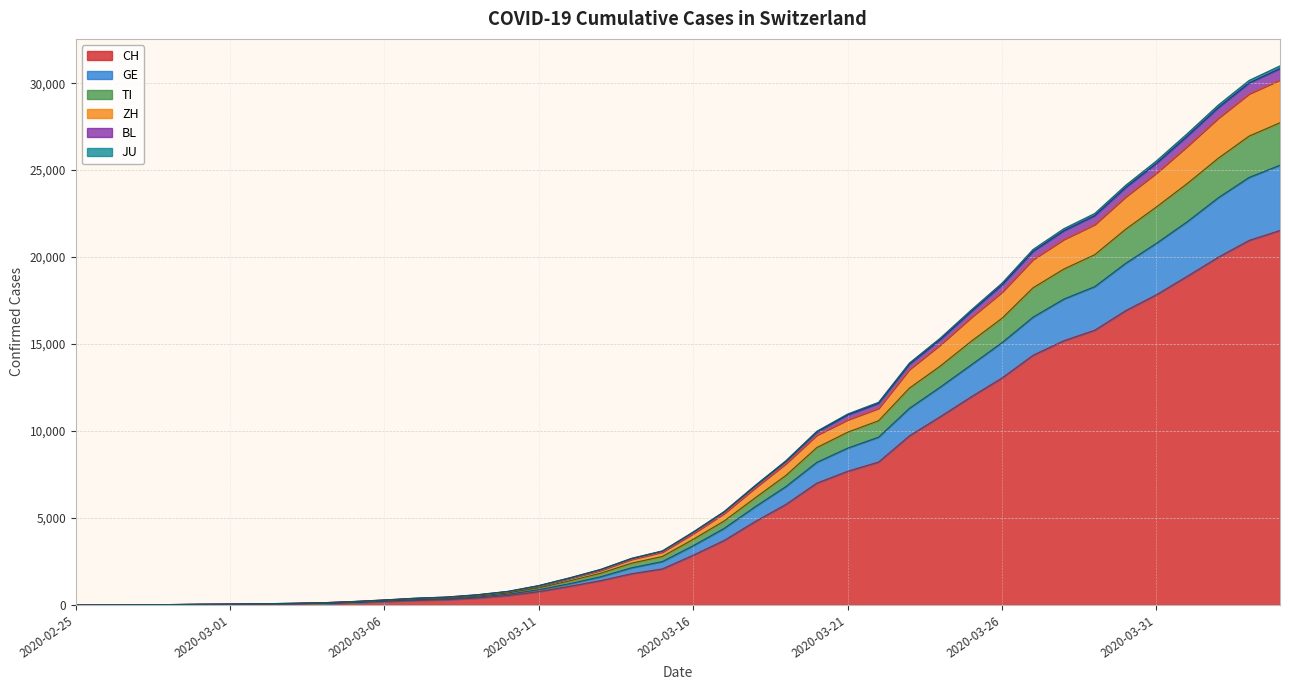

At which category is the sum across all series the highest?

2020-04-04